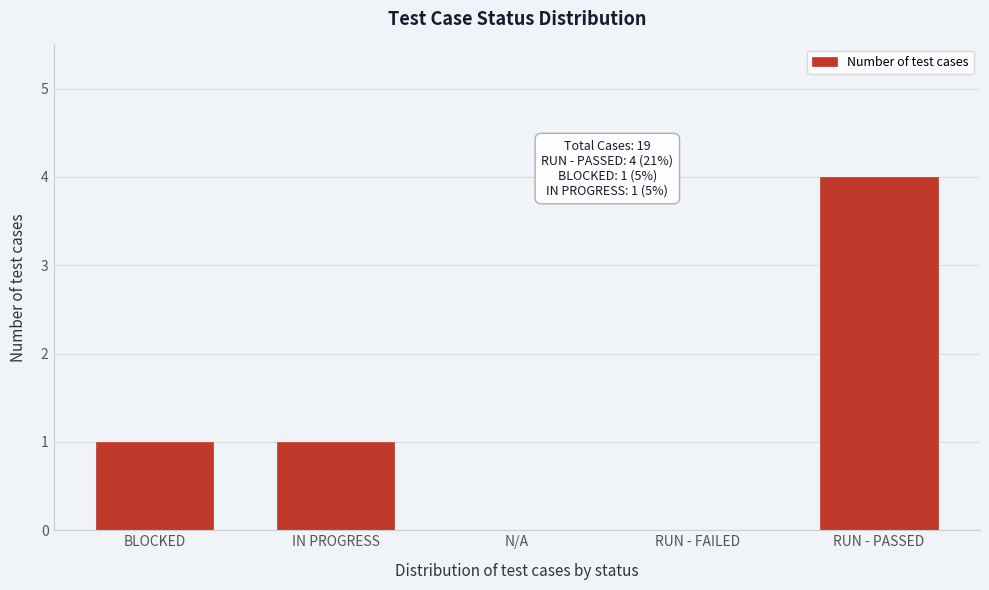

Reading right to left, what are all the values shown in this chart?

RUN - PASSED=4	RUN - FAILED=0	N/A=0	IN PROGRESS=1	BLOCKED=1